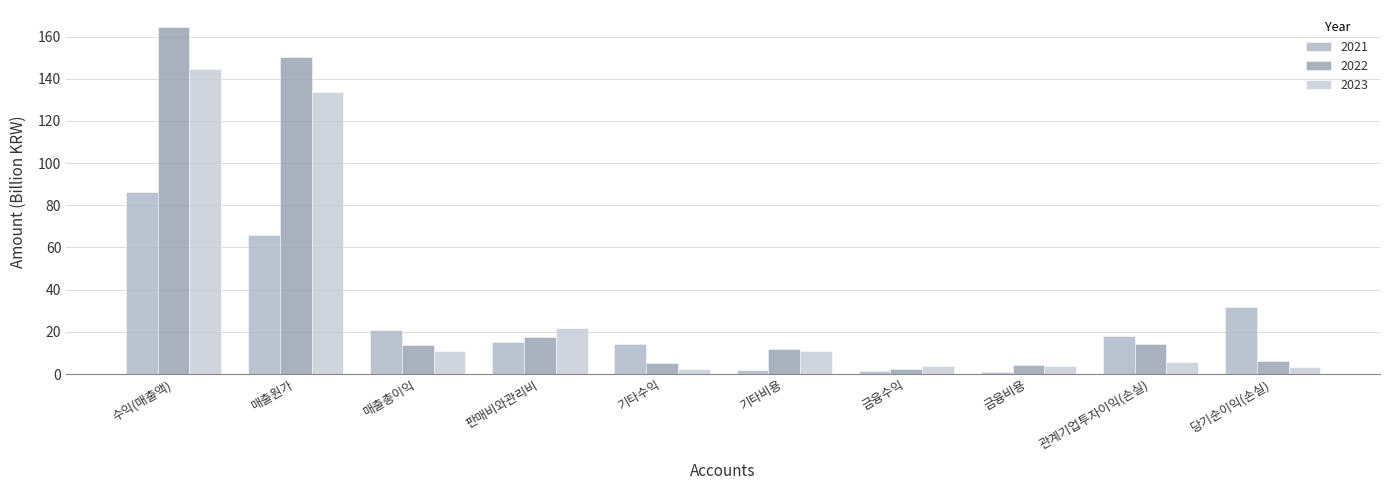

How many groups of bars are there?

10